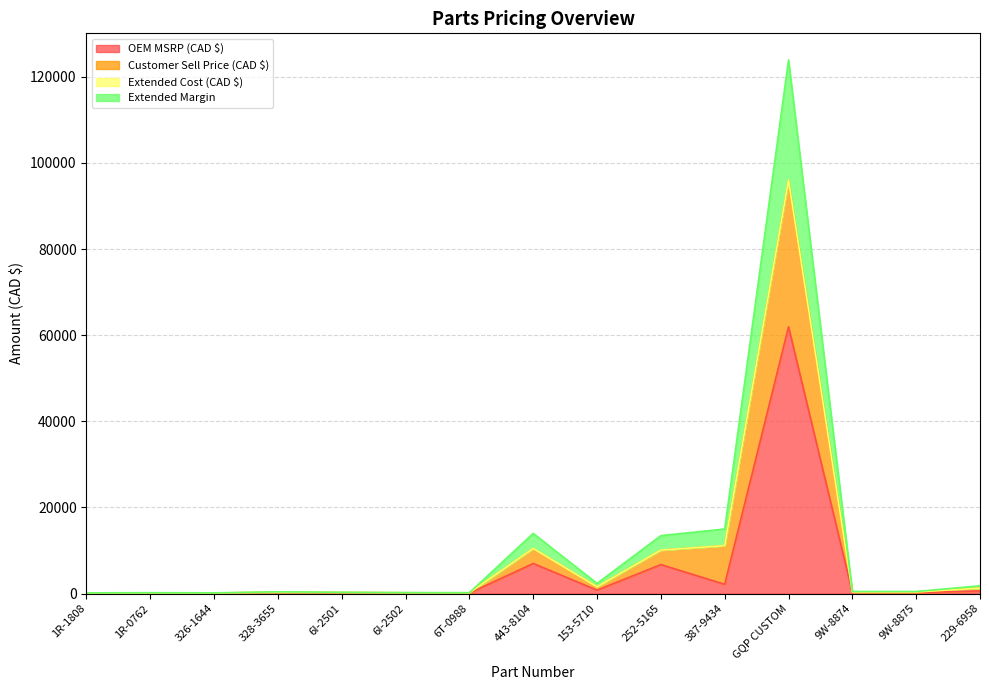

Which series changed the most between 6I-2502 and 6T-0988?

Customer Sell Price (CAD $)